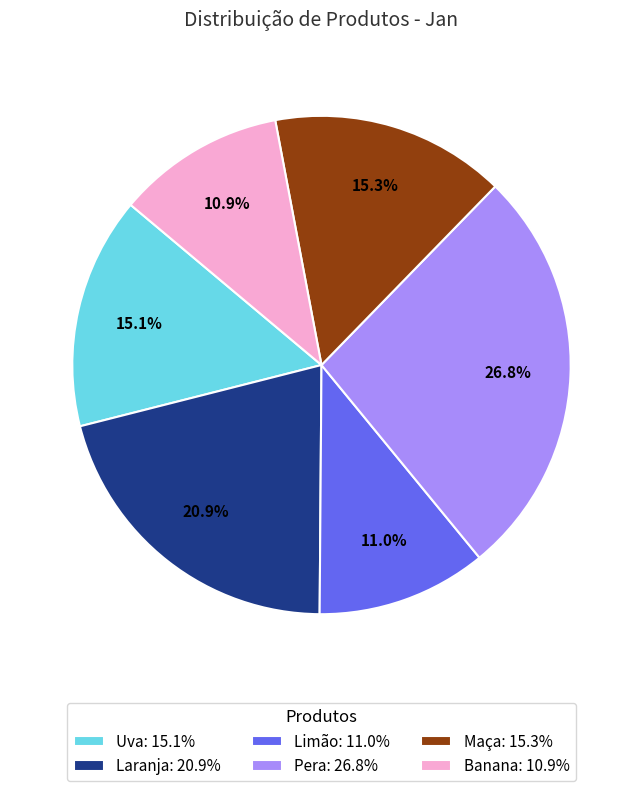

How much of the chart is everything except Uva: 15.1%?

84.9%